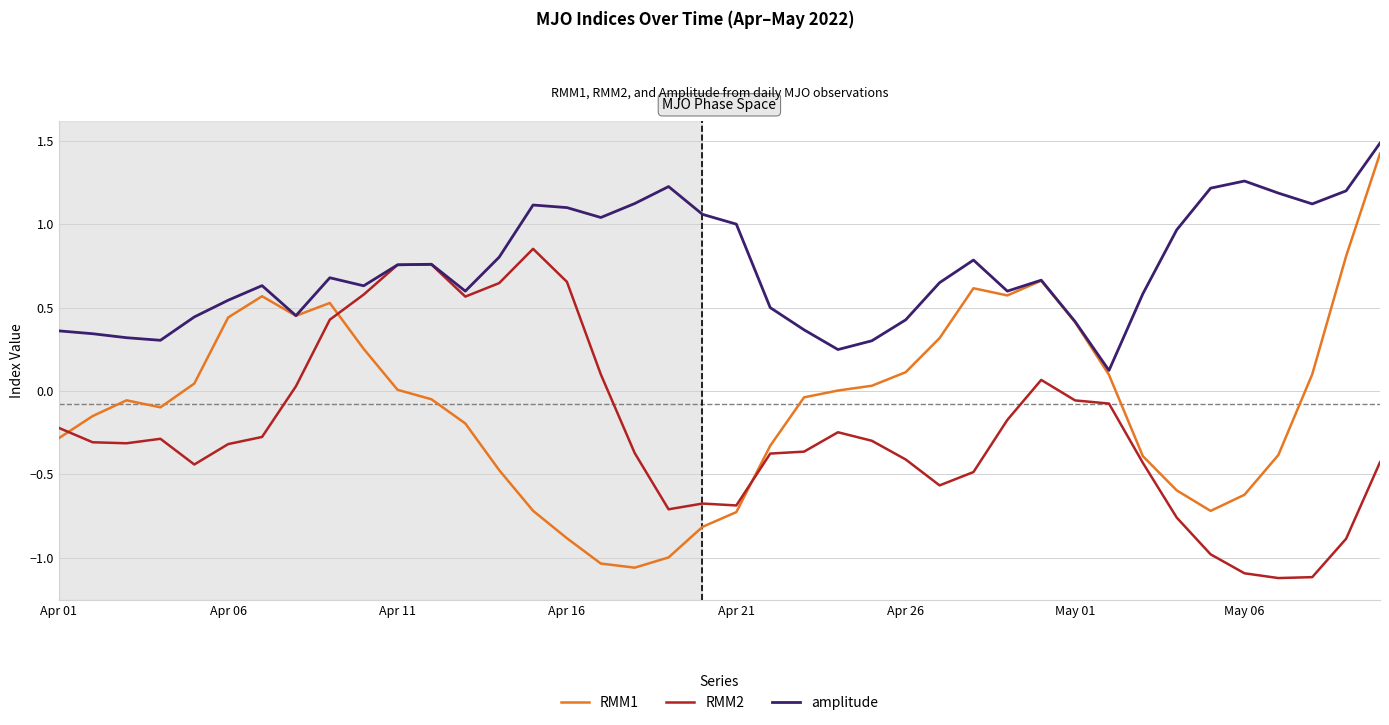

True or false: RMM2 has more than 1 points higher than both neighbors.

True